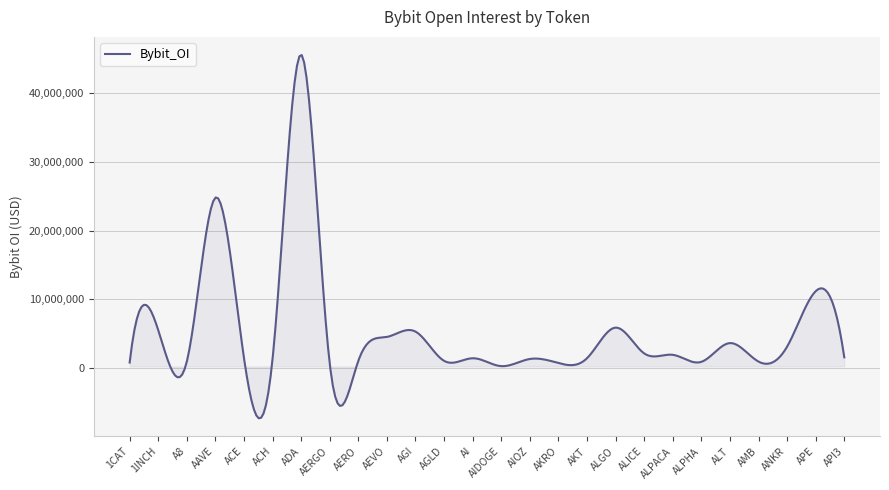

What is the minimum value shown in the chart?

-7269636.0